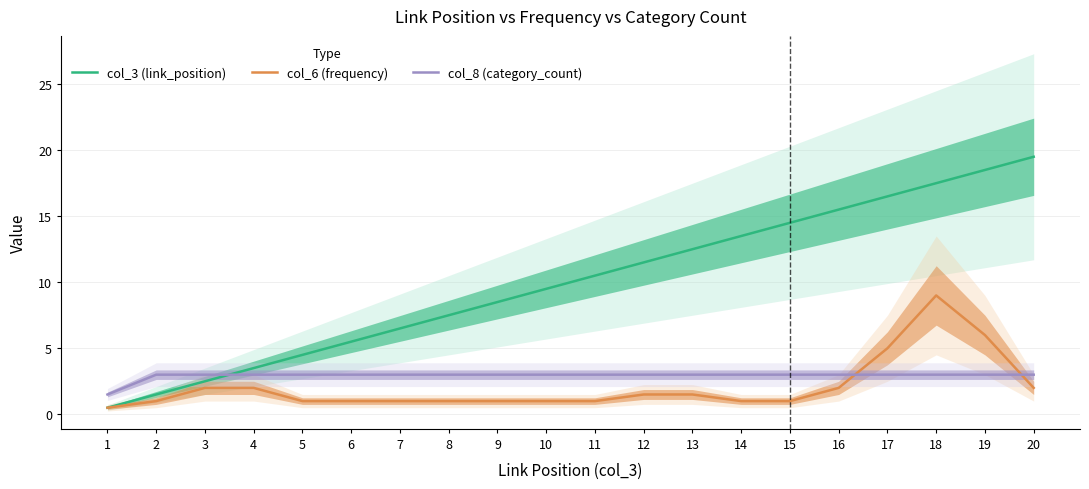

True or false: col_3 (link_position) has a value of 6.2 at 4.

False